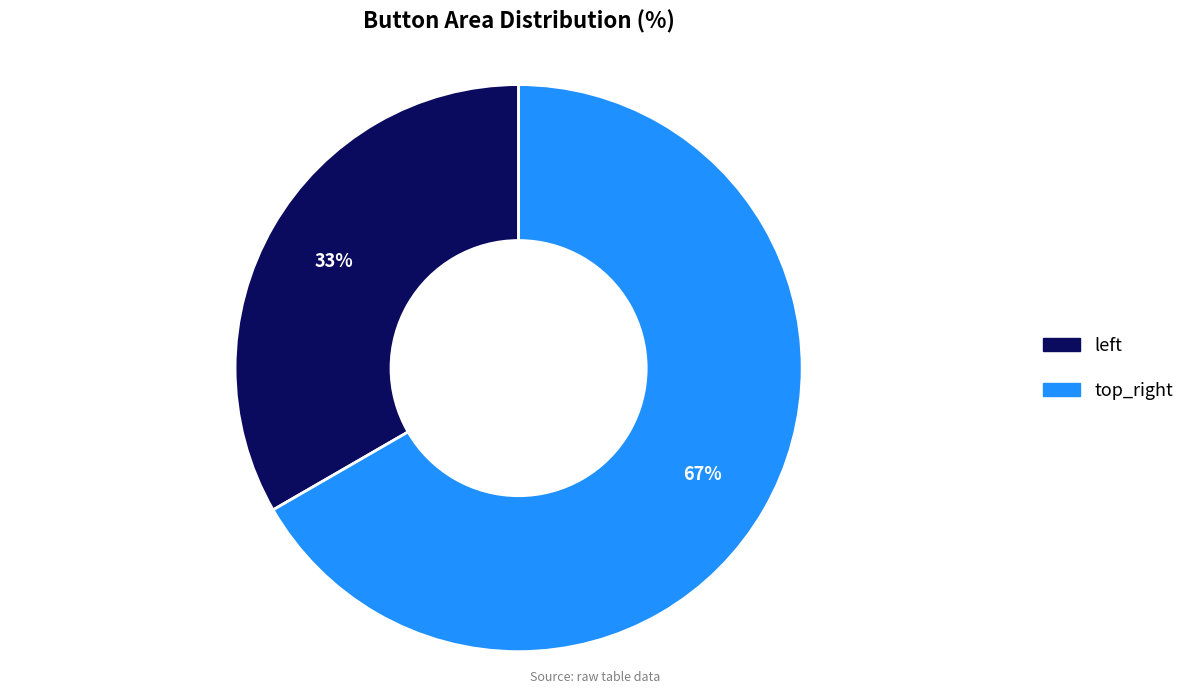

Which category has the smallest portion of the pie?

left